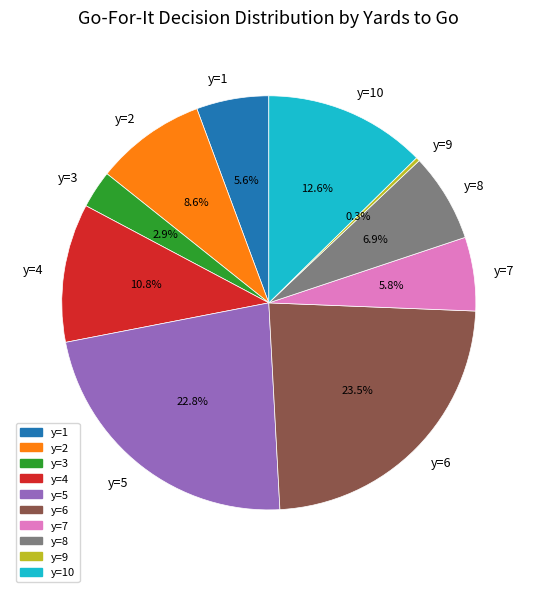

To the nearest percent, what is the combined percentage of y=10 and y=6?

36%